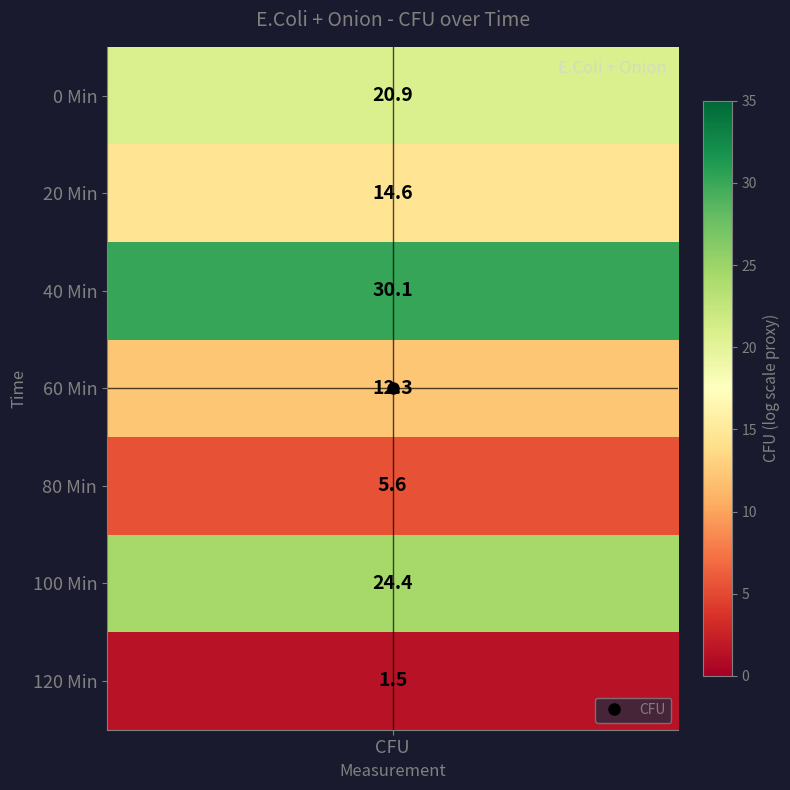

Where is the data nearest to the value 15?

20 Min